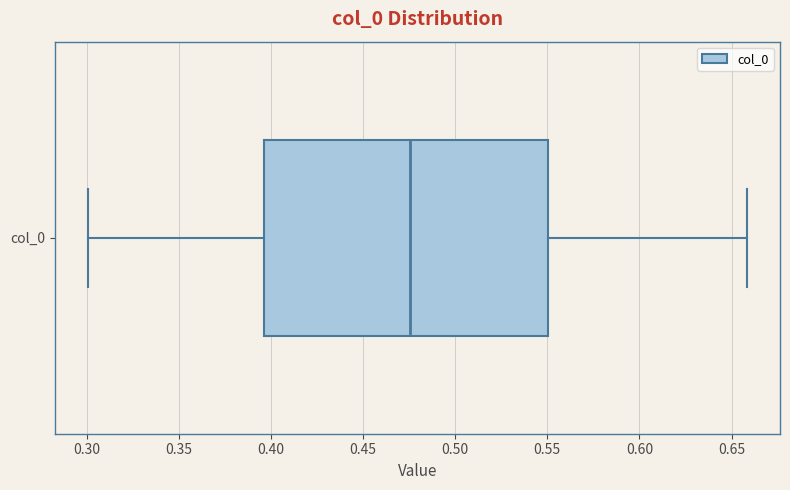

Read this box plot against the x-axis: the position of the median line, the range covered by the box, and the ends of both whiskers. The values are not printed on the chart, so give them approximately, as read against the axis.

median 0.475, box 0.395 to 0.550, whiskers 0.300 to 0.660